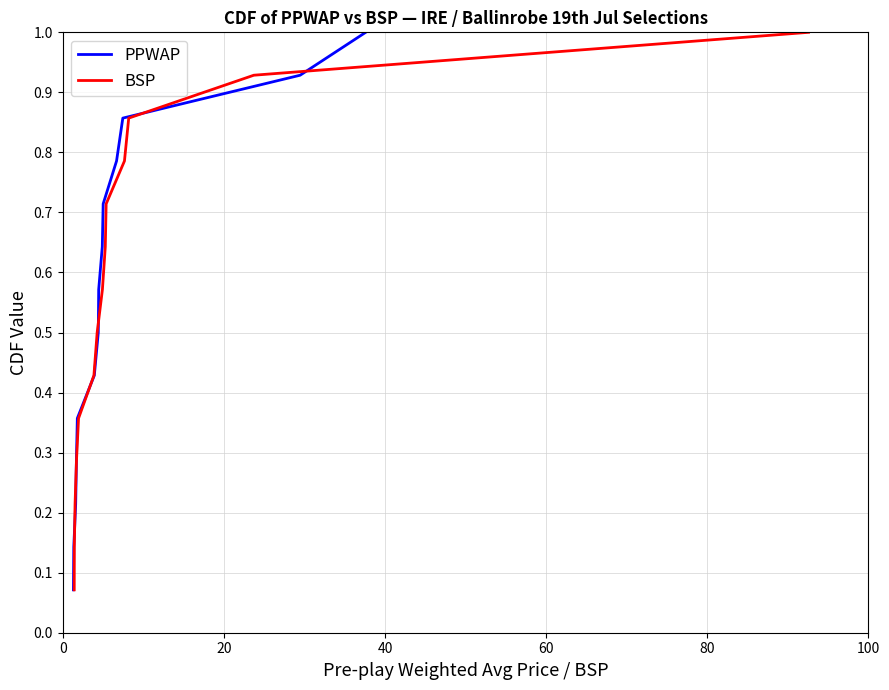

How many lines are shown in the chart?

2